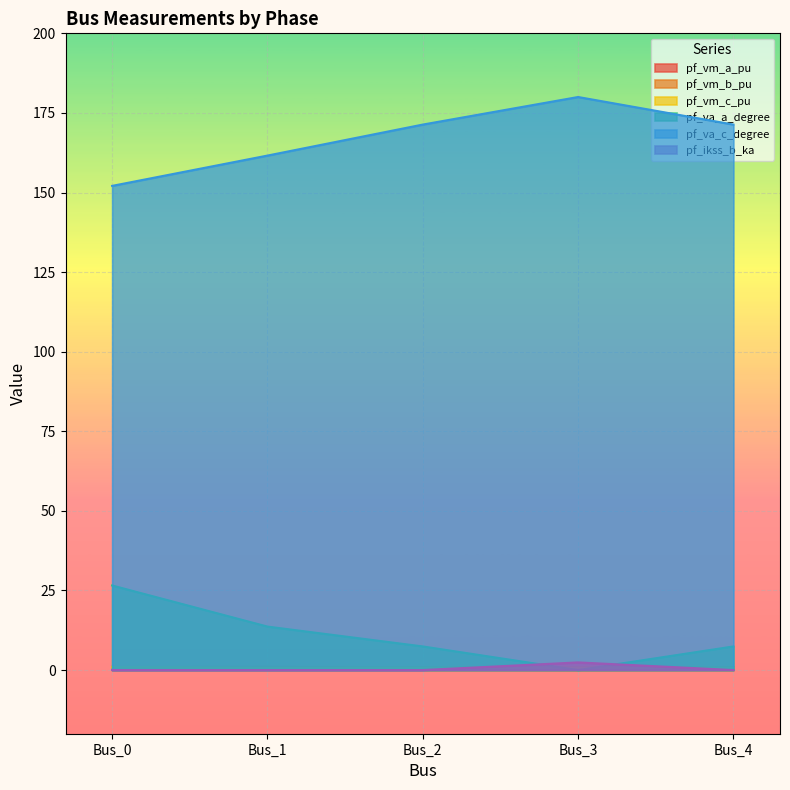

At which label does pf_va_c_degree reach its peak?

Bus_3